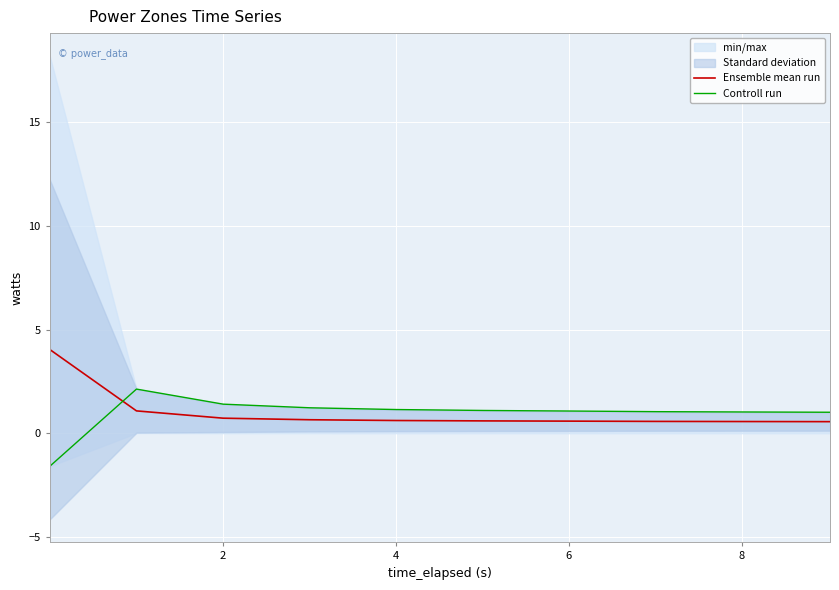

Reading left to right, transcribe all the data shown in this chart.

Ensemble mean run: 4.0	1.1	0.7	0.7	0.6	0.6	0.6	0.6	0.6	0.6
Controll run: -1.6	2.1	1.4	1.2	1.1	1.1	1.1	1.0	1.0	1.0